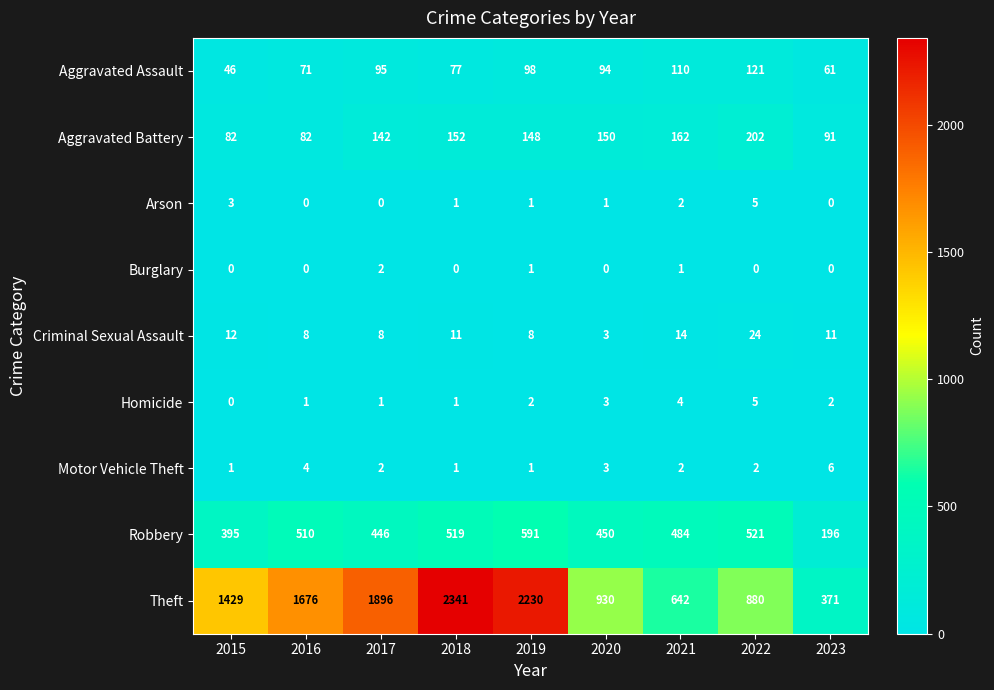

The Criminal Sexual Assault series shows 11 at 2023. True or false?

True